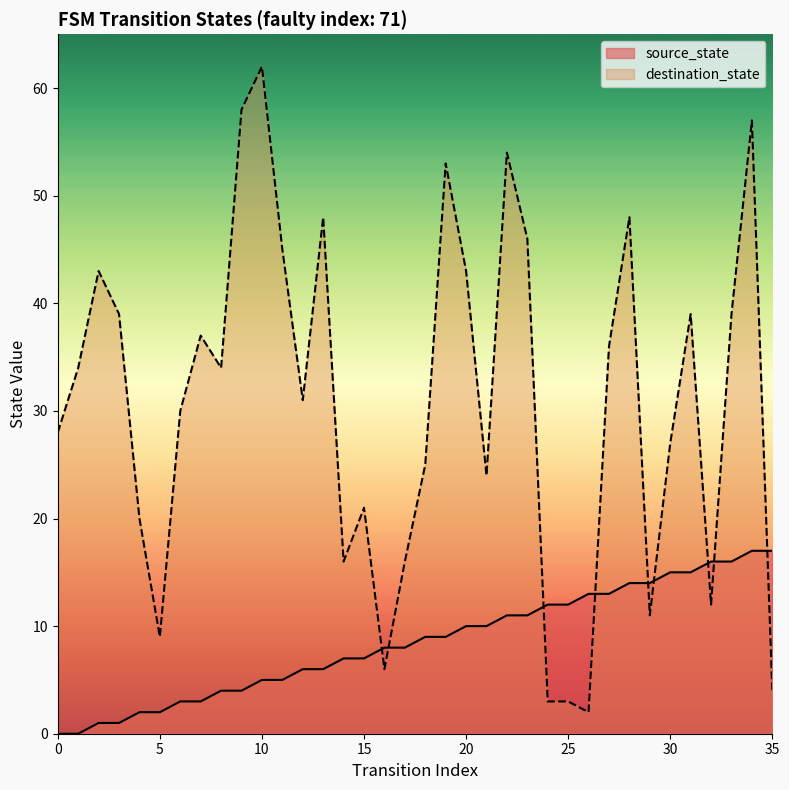

What are all the series names shown in the legend?

source_state, destination_state